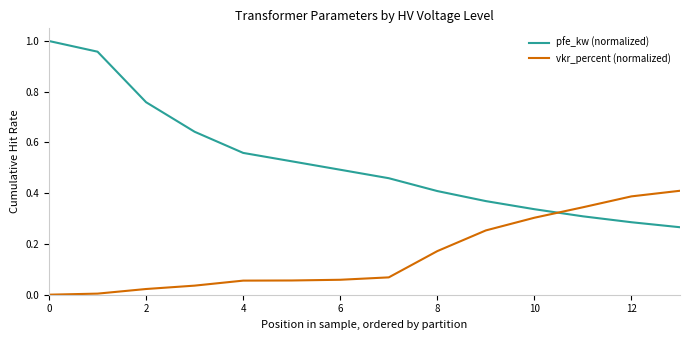

Rank the series by their average value, from highest to lowest.

pfe_kw (normalized), vkr_percent (normalized)